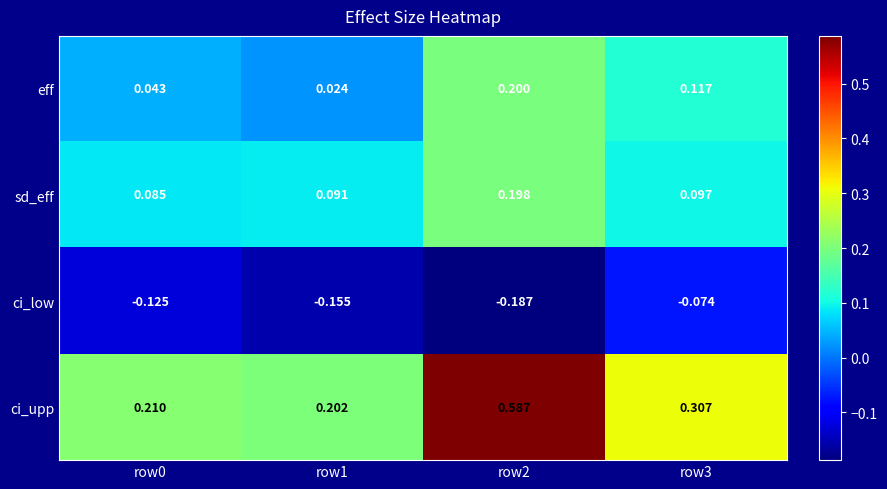

Which series changed the most between row0 and row1?

ci_low